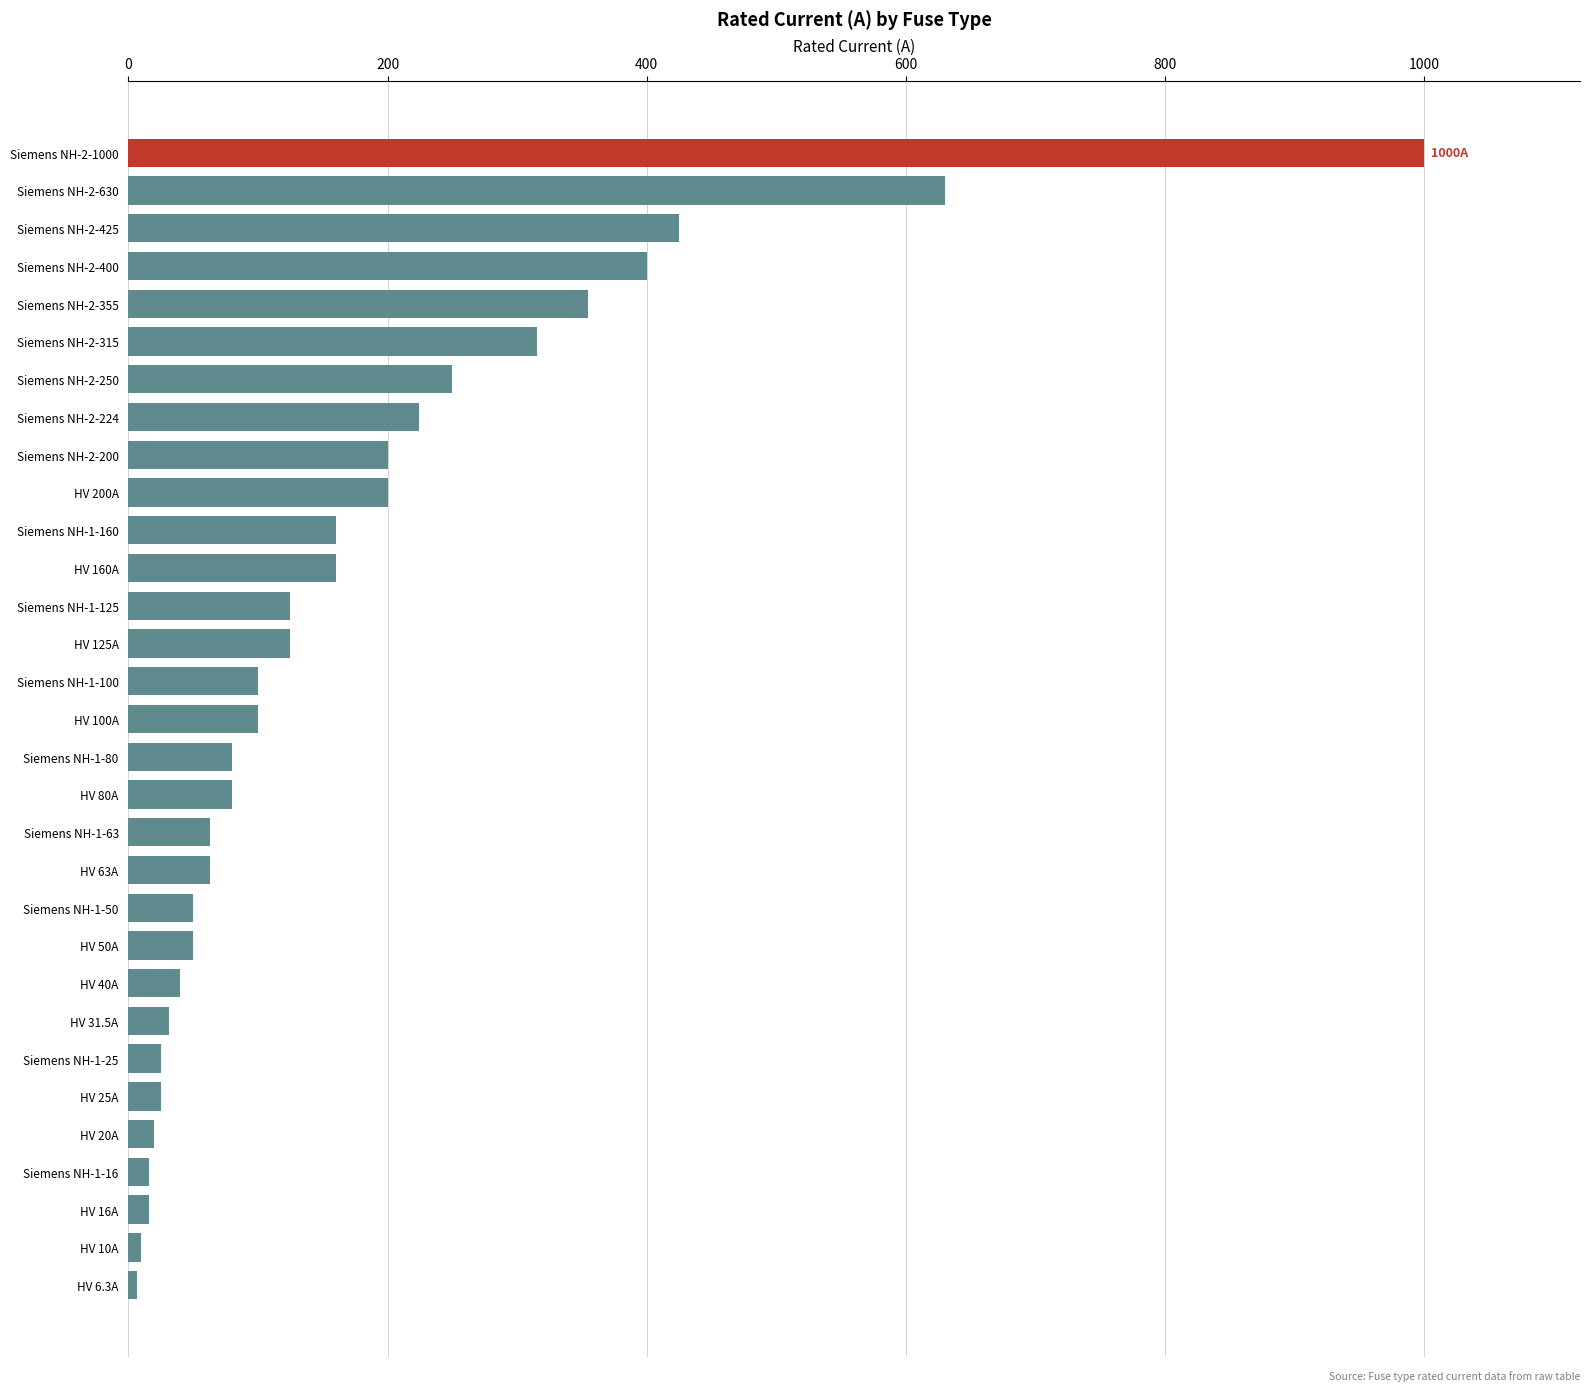

Where is the data nearest to the value 503?

Siemens NH-2-425